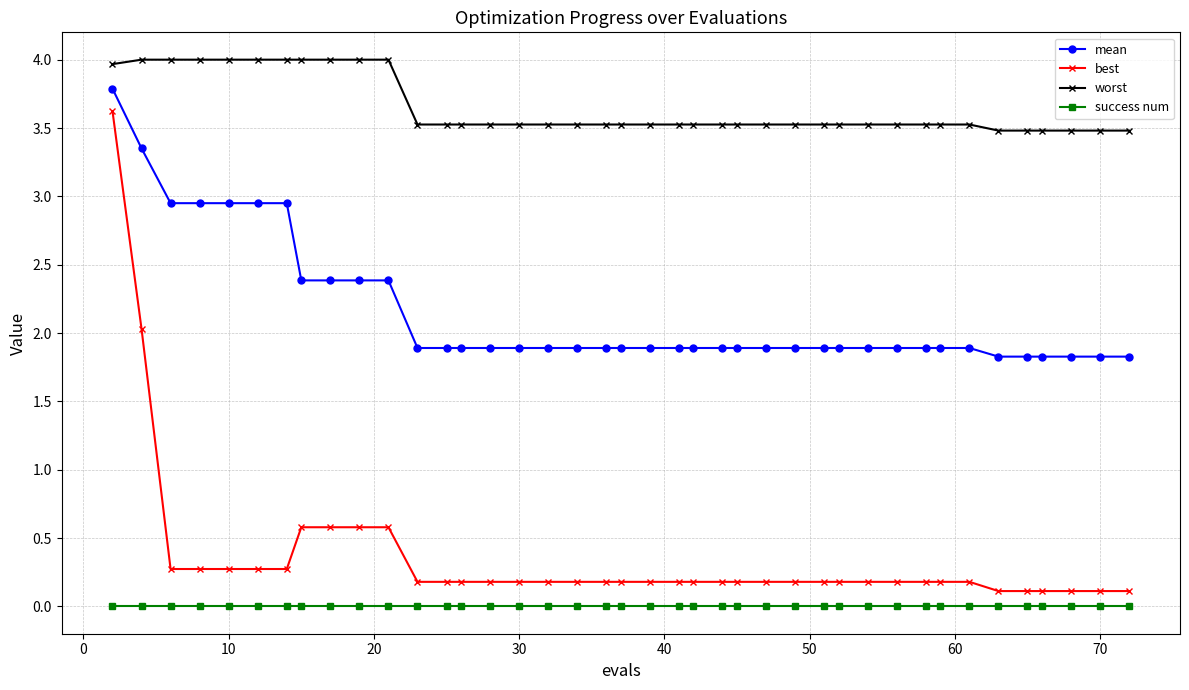

What is the highest value of the worst series?

4.0